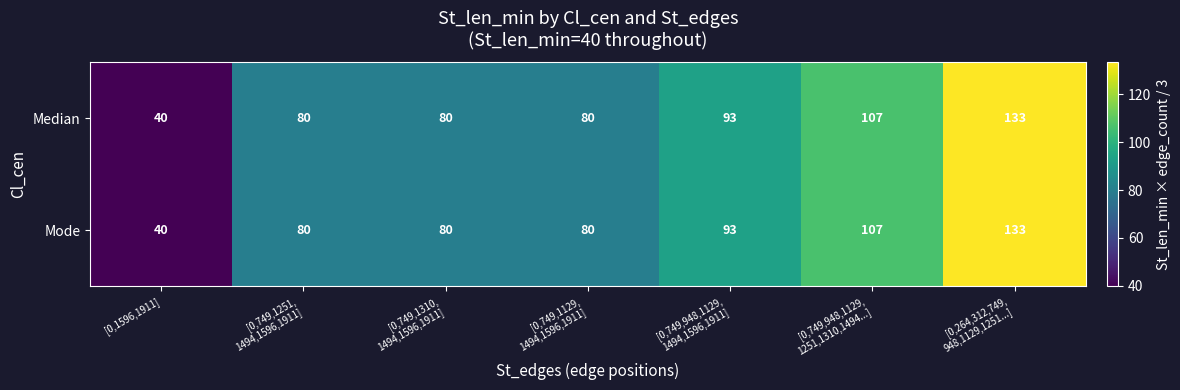

The Median series shows 40 at [0,1596,1911]. True or false?

True